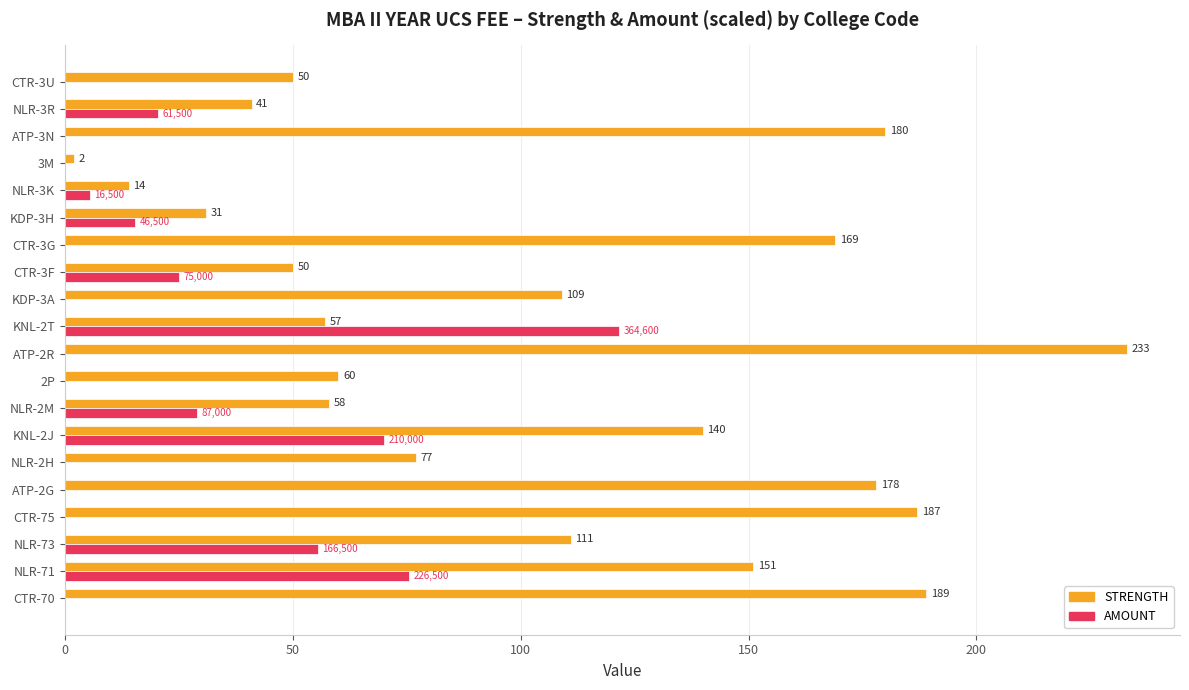

Which category has the highest value across all series?

ATP-2R